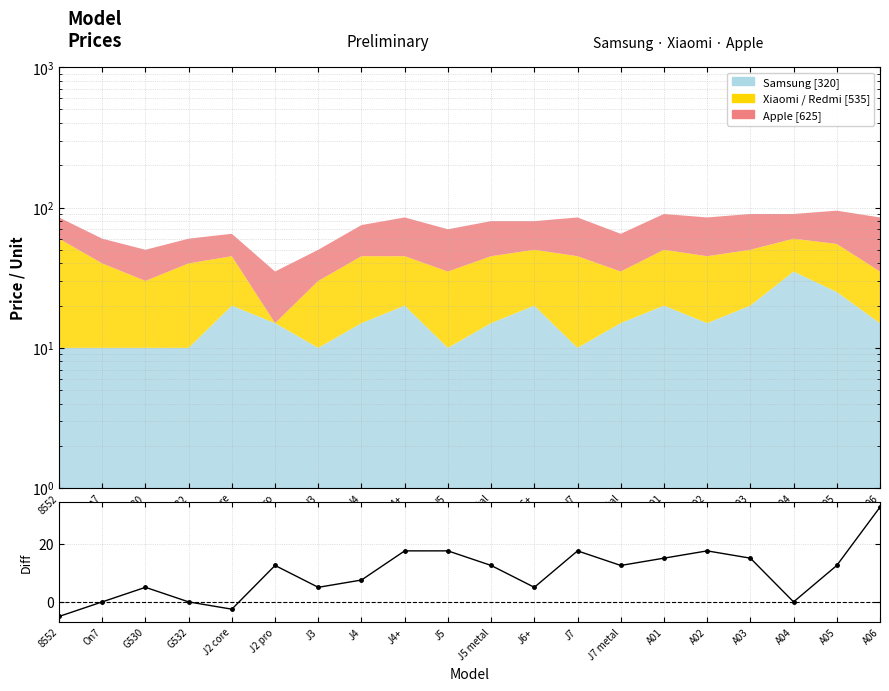

How many points are lower than both their immediate neighbors (excluding endpoints)?

5